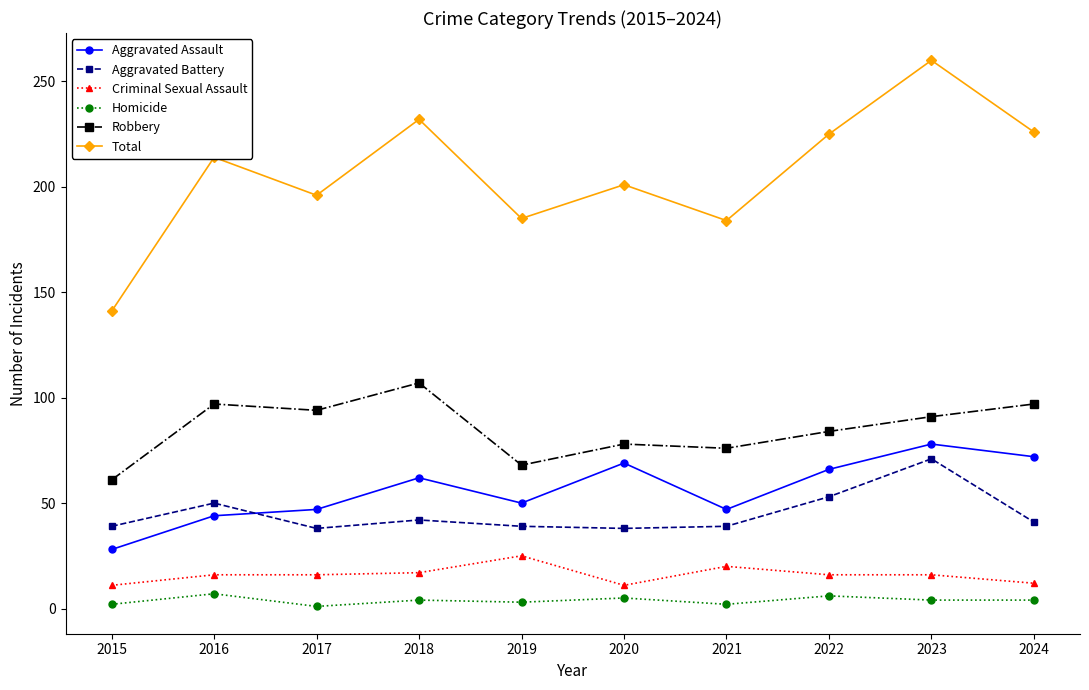

The Total series shows 202 at 2015. True or false?

False